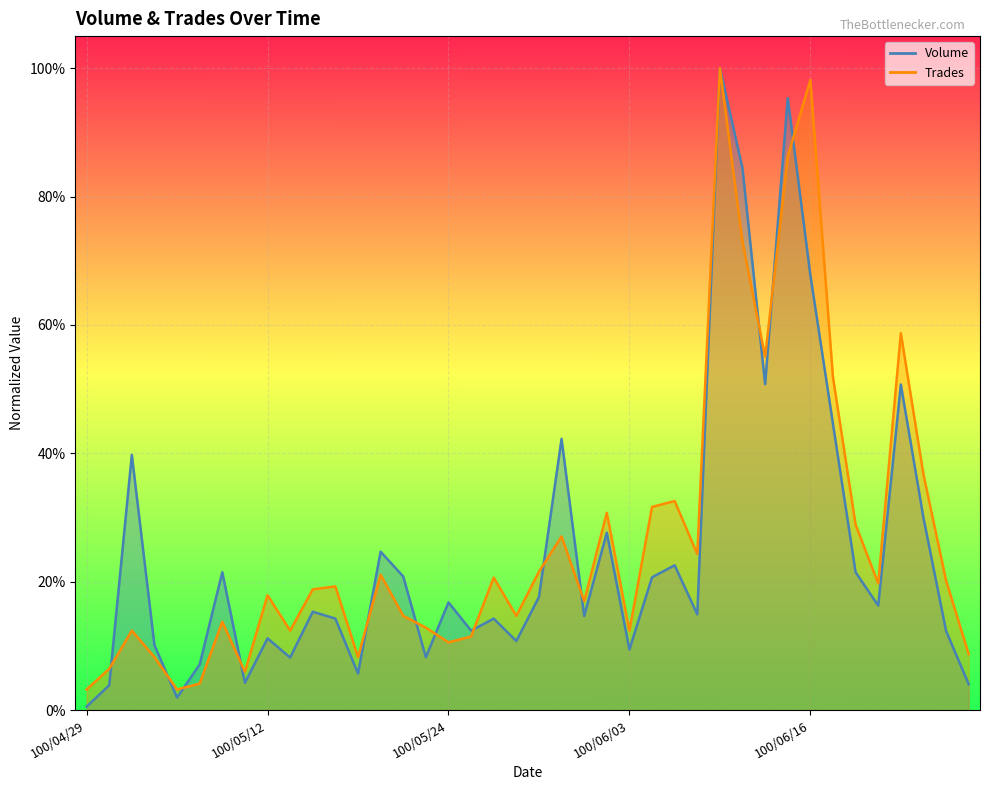

Which has a higher value, 100/05/16 or 100/06/01?

100/05/16